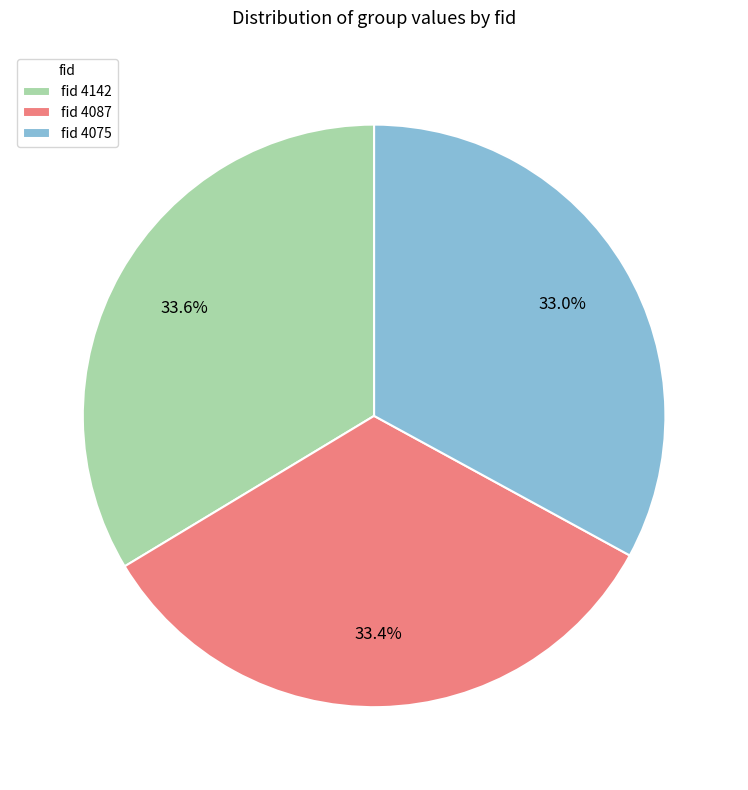

Is there a majority slice in this chart?

No